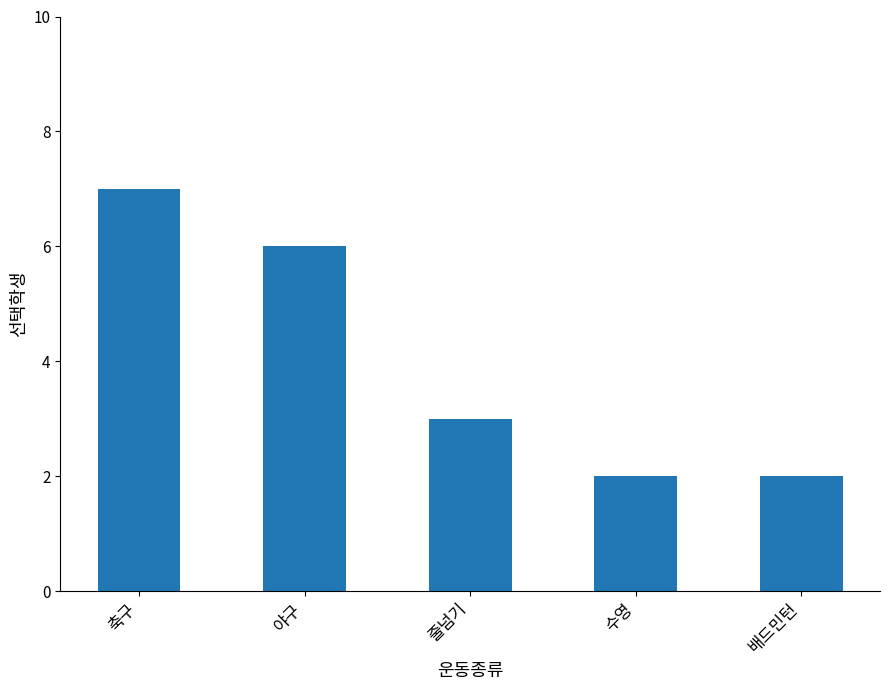

Which has a higher value, 줄넘기 or 야구?

야구